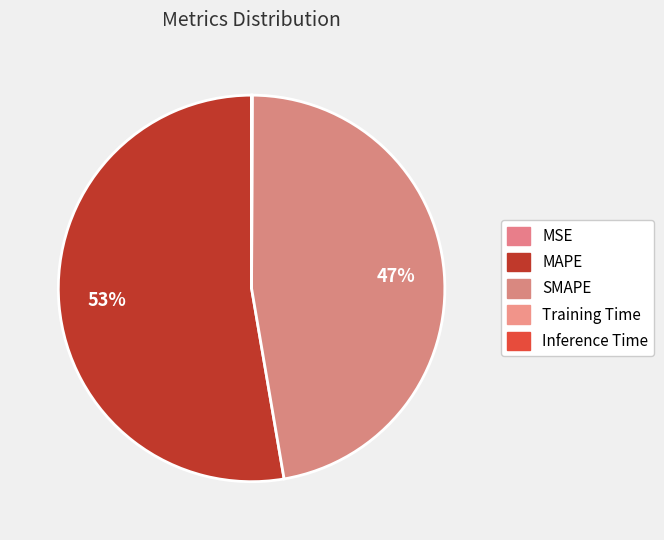

How many segments does this pie chart have?

5